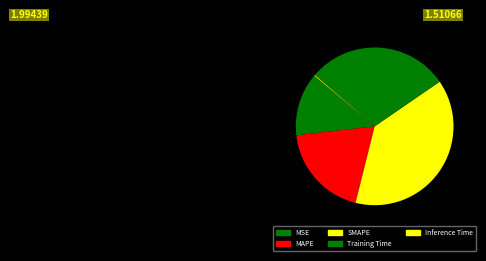

Which slice is the smallest?

Inference Time